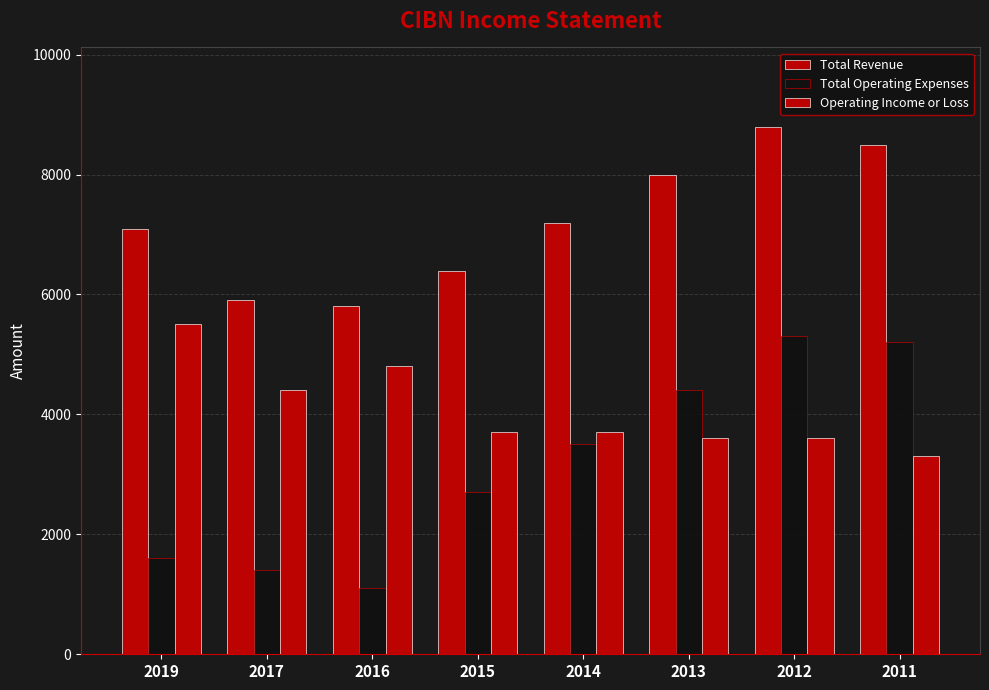

What is the smallest value displayed?

1100